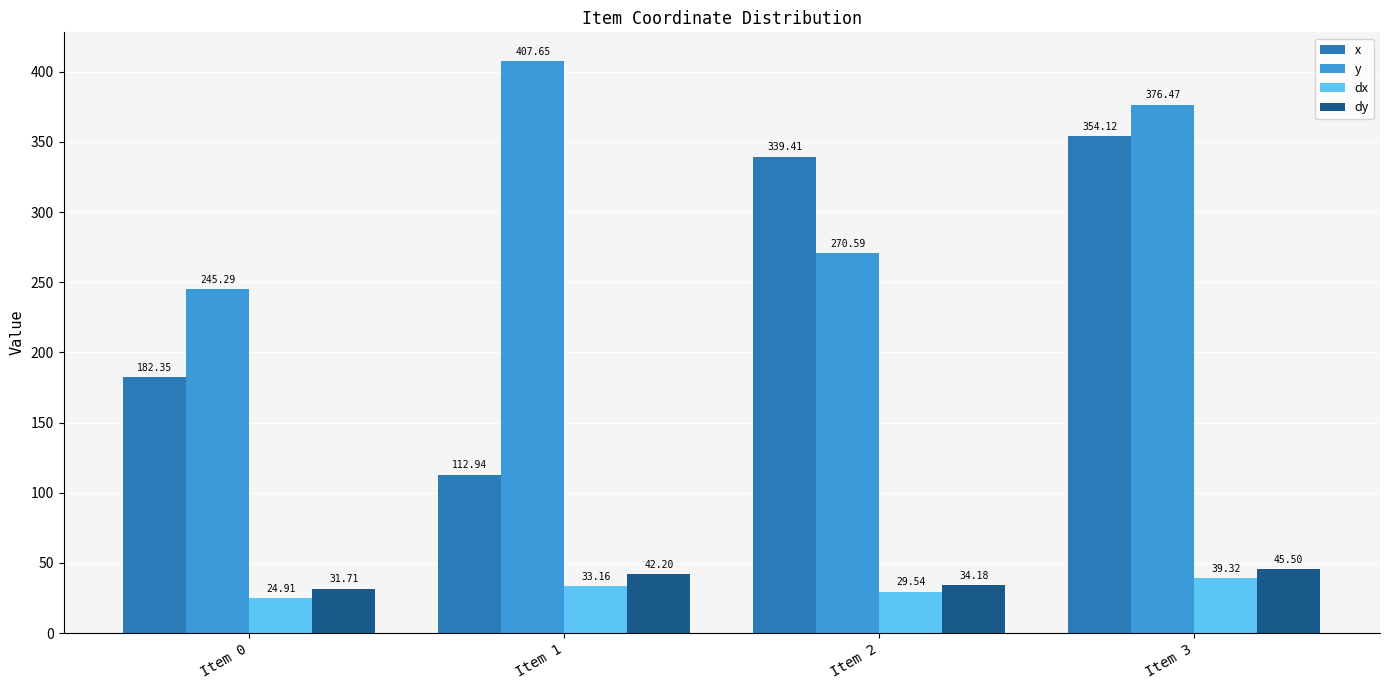

What is the difference between the x values at Item 2 and Item 3?

14.7